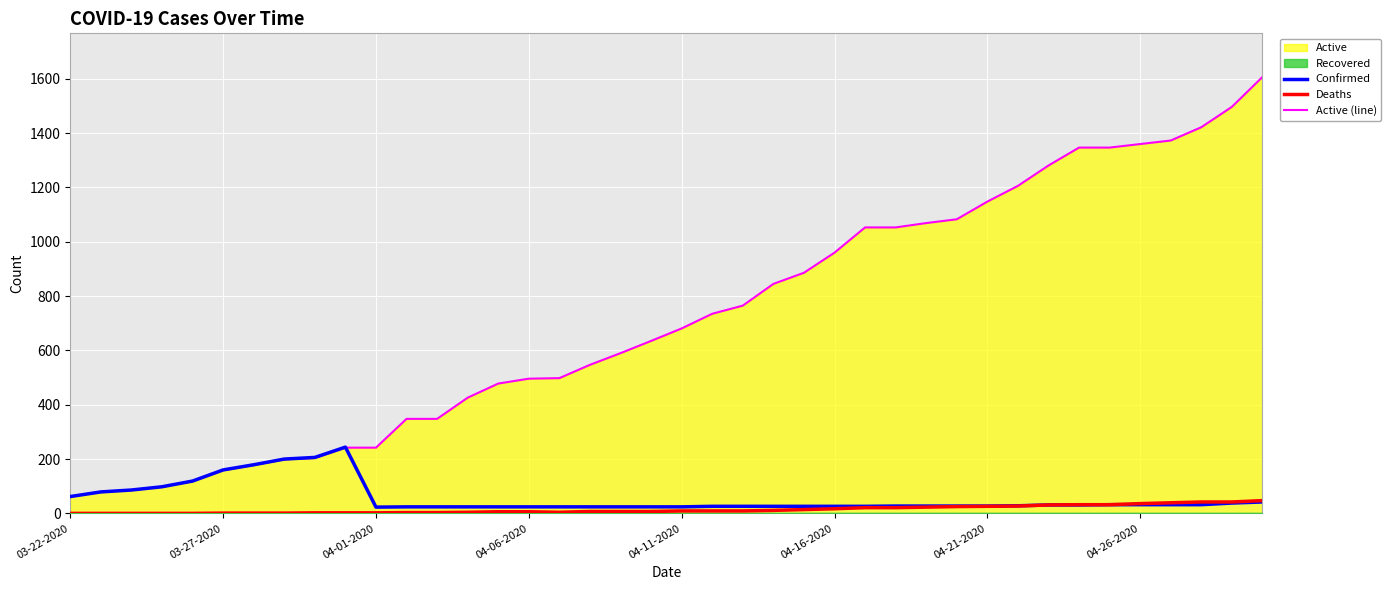

What is the difference between the highest and lowest values at 36?

1341